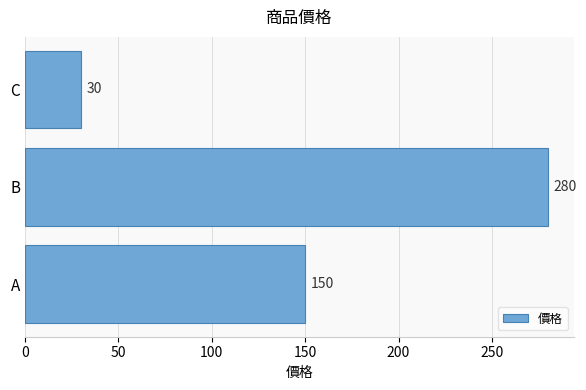

The chart shows a value of 30 at C. True or false?

True